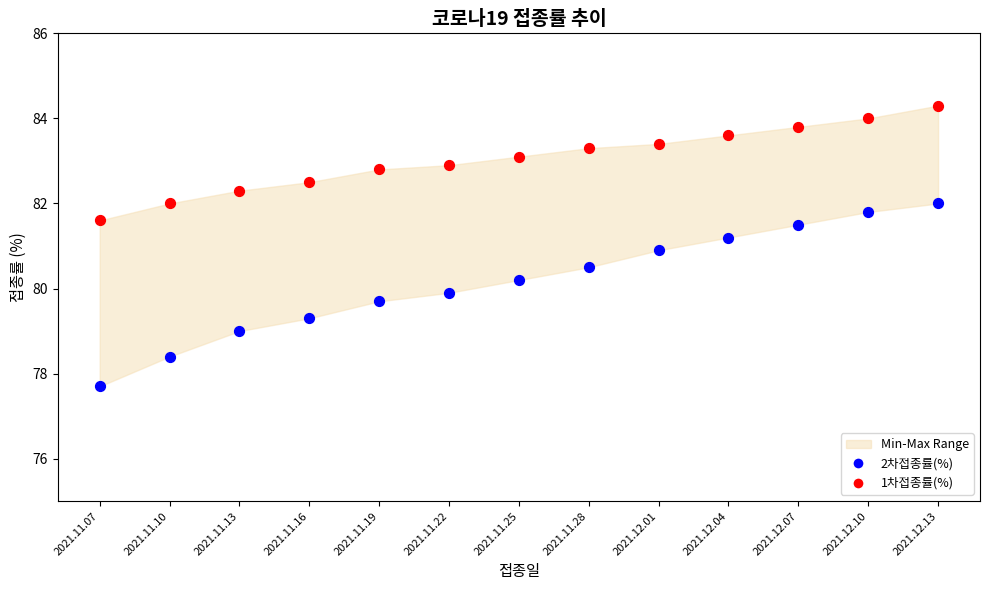

Which series reaches the maximum Y coordinate?

1차접종률(%)